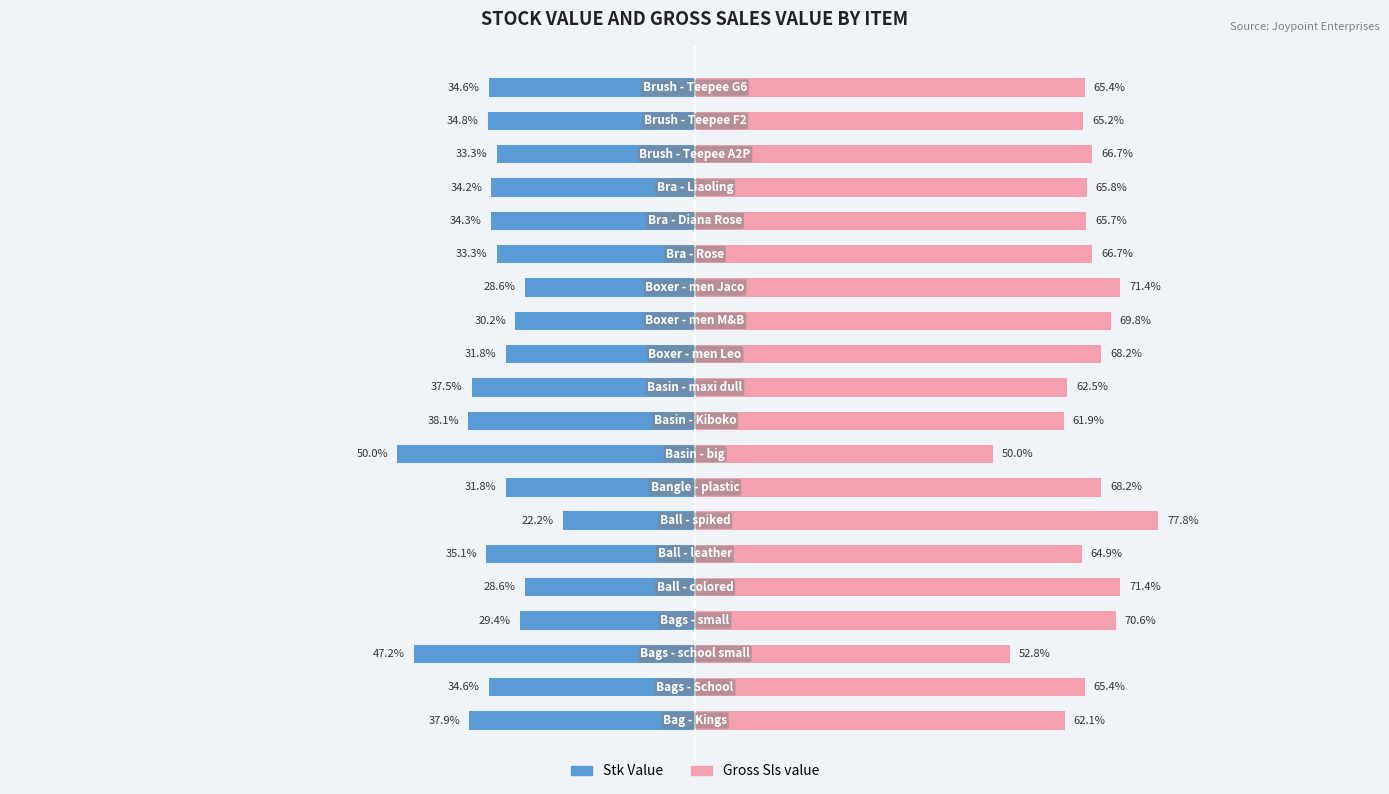

Where does the Gross Sls value series first go above 65?

1